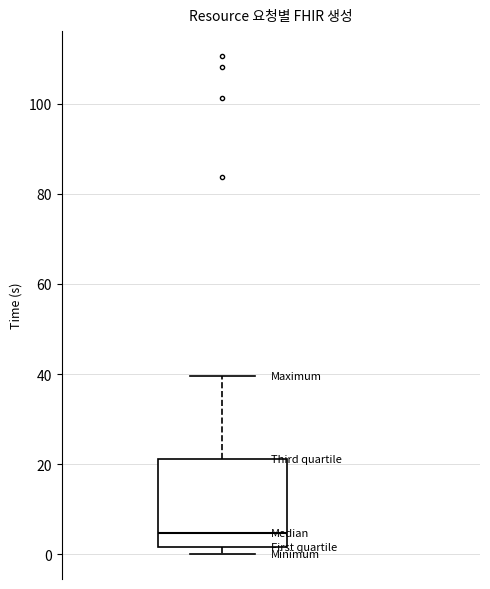

Read this box plot against the y-axis: the position of the median line, the range covered by the box, and the ends of both whiskers. The values are not printed on the chart, so give them approximately, as read against the axis.

median 4, box 2 to 22, whiskers 0 to 40